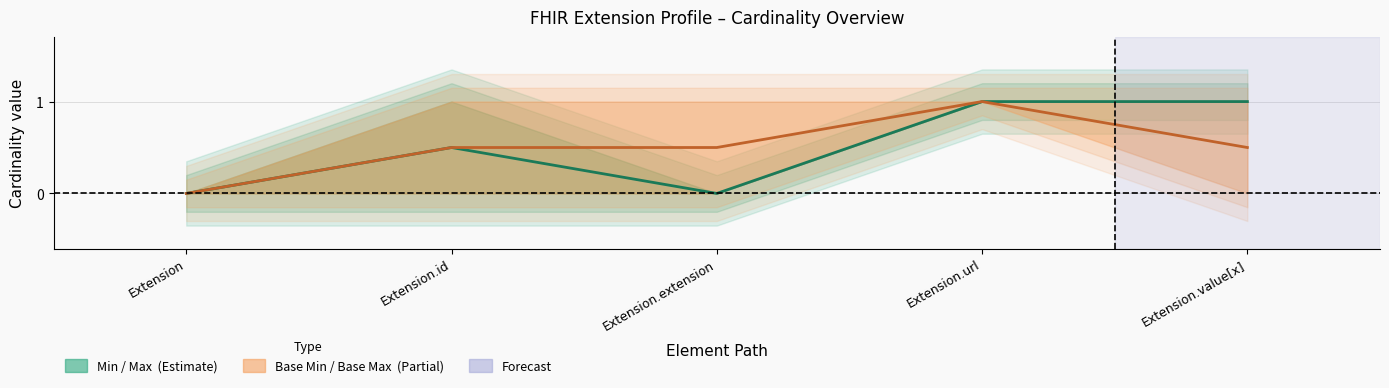

Between Extension.id and Extension.url, which is larger?

Extension.url